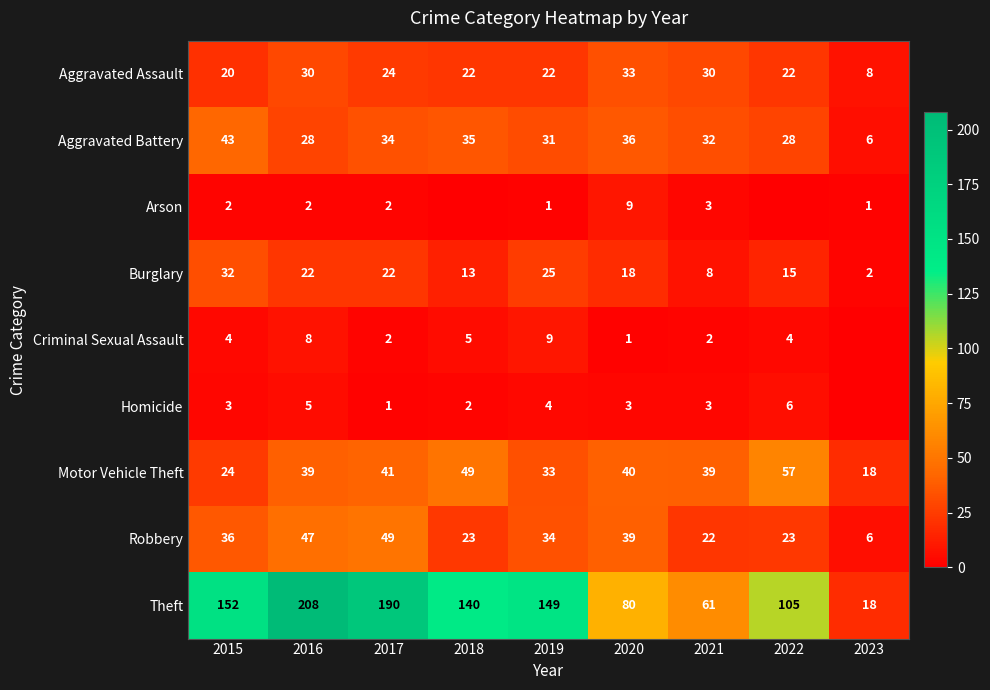

What value does the Motor Vehicle Theft series have at 2023, to the nearest 5?

20